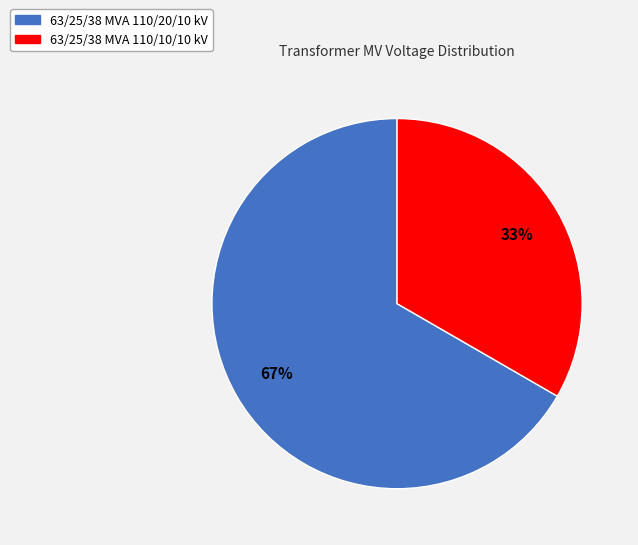

To the nearest percent, what portion does 63/25/38 MVA 110/20/10 kV represent?

67%